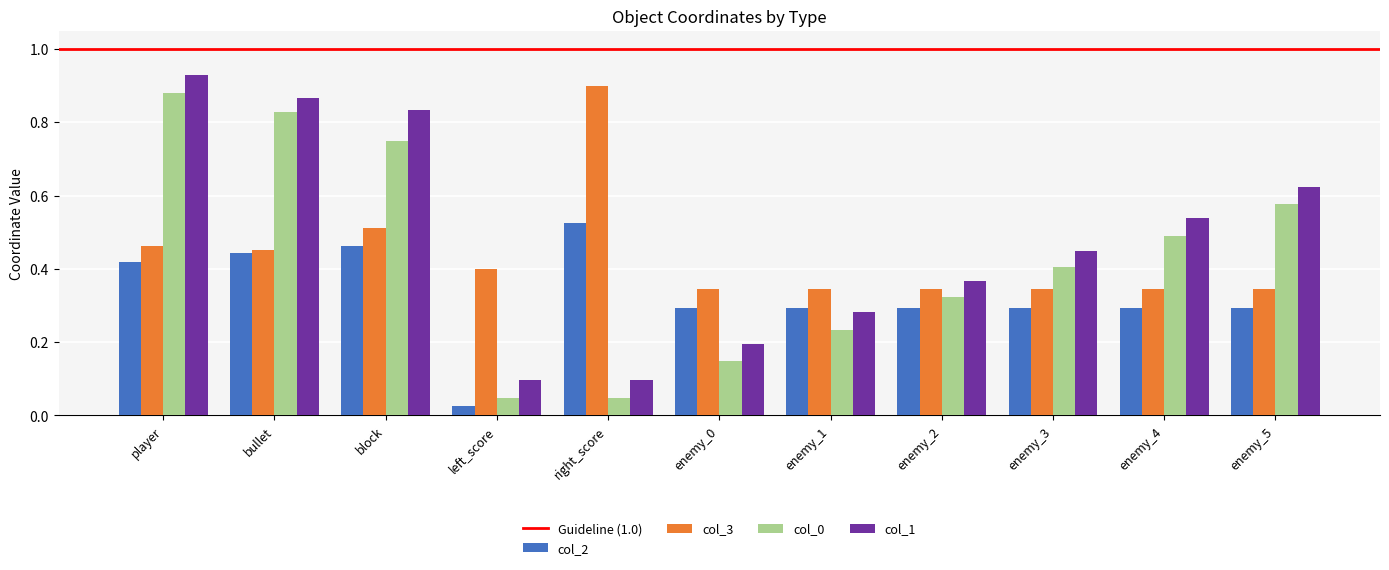

Are the bars horizontal?

No